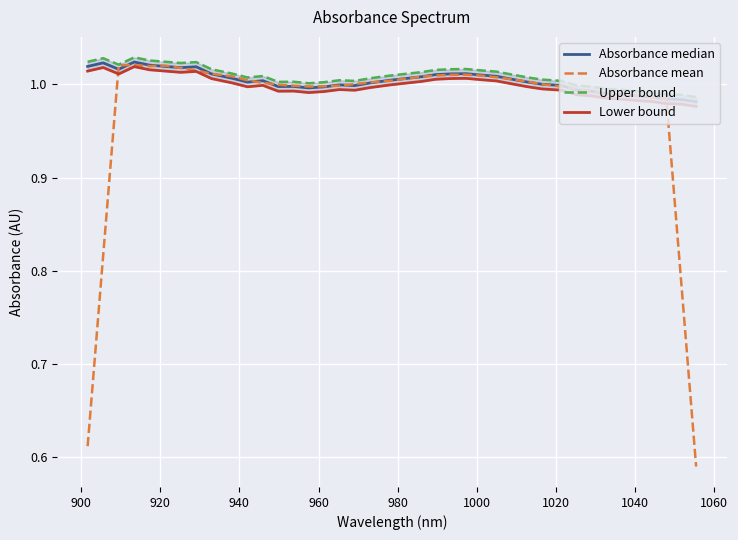

What is the value of the Absorbance median point at the 17th from the left?

1.0